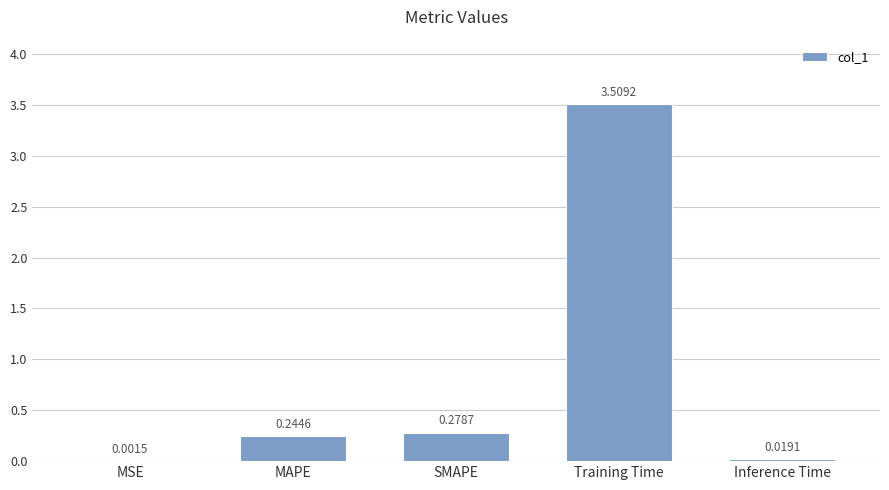

Which has a higher value, MSE or SMAPE?

SMAPE